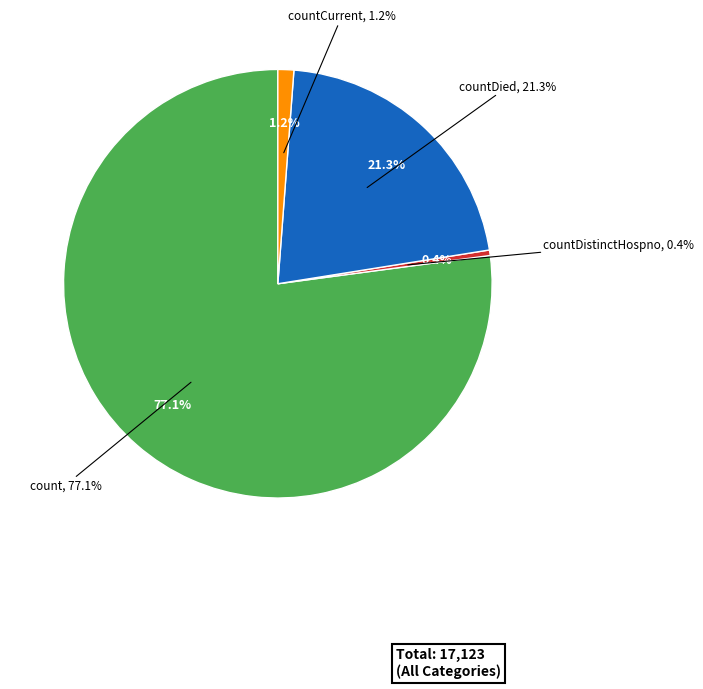

Between countCurrentSuspected and countDied, which is larger?

countDied